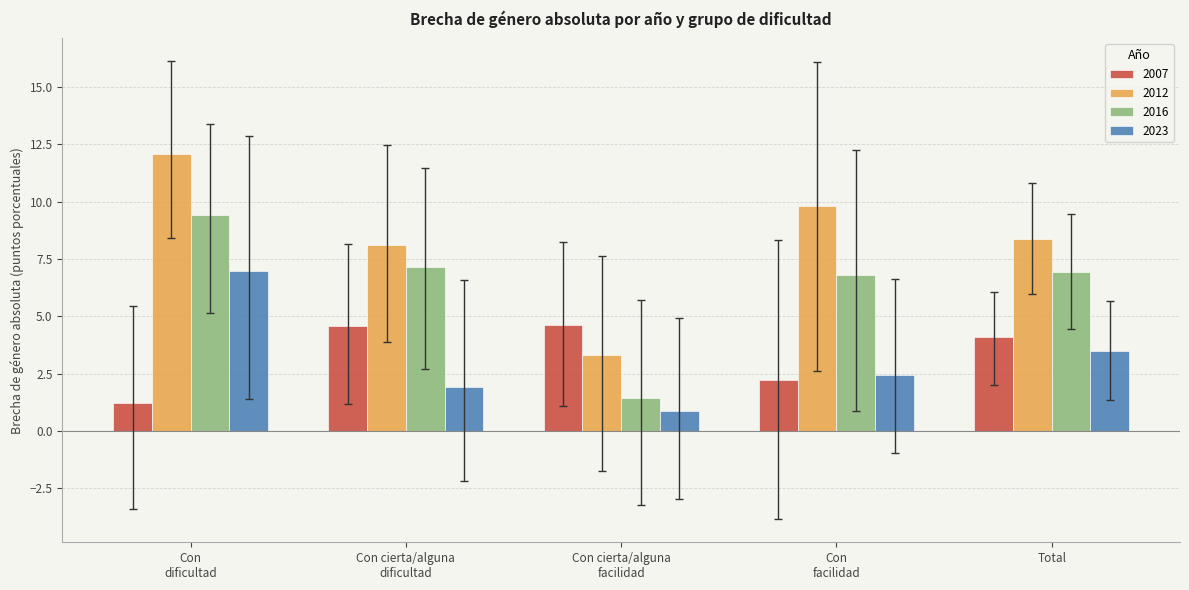

What is the label of the 1st bar from the left?

Con
dificultad